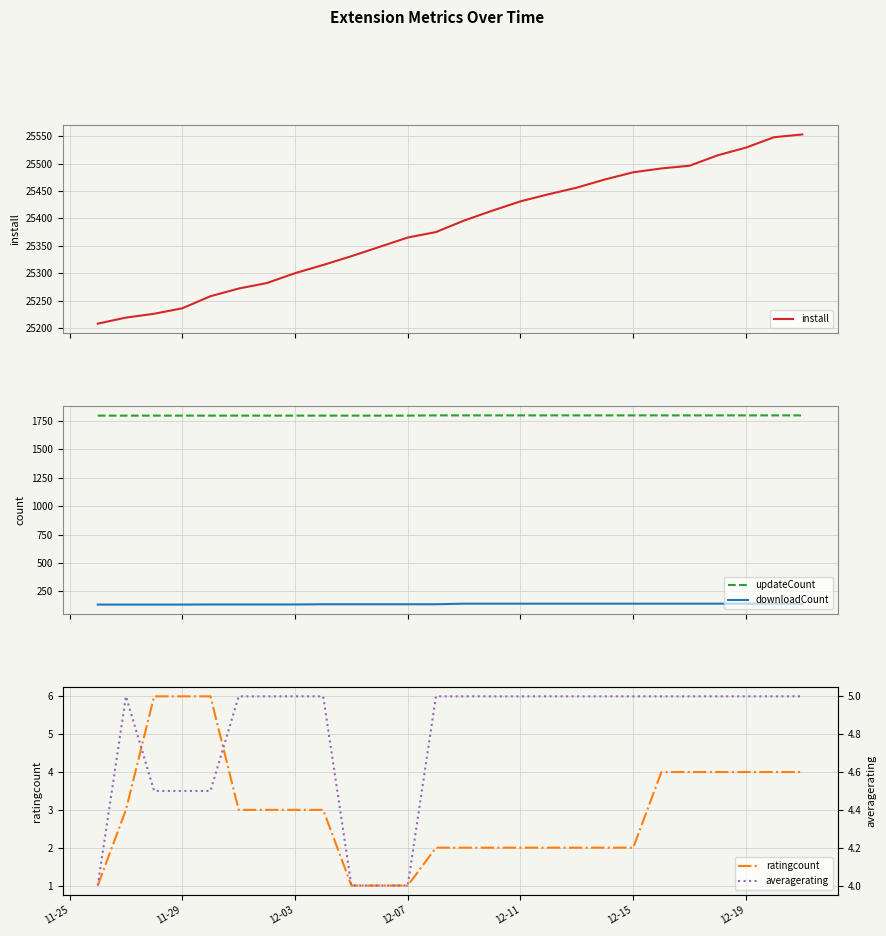

What is the highest value of the ratingcount series?

6